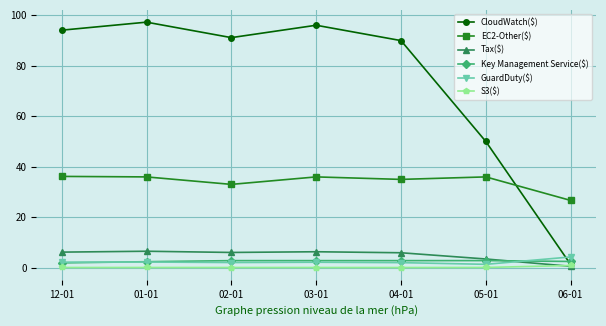

What position from the right is 02-01?

5